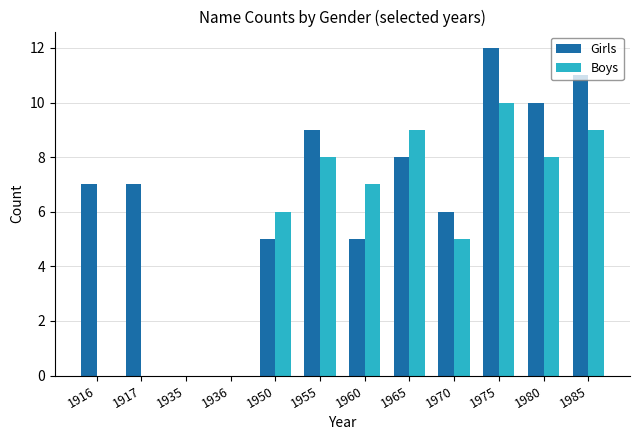

At which label does Girls reach its peak?

1975